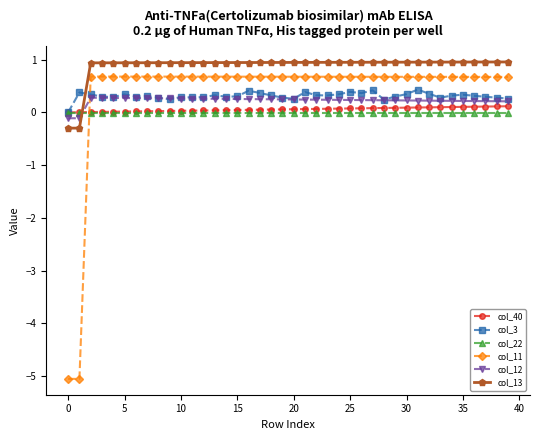

List the series in order of their peak value, highest first.

col_13, col_11, col_3, col_12, col_40, col_22